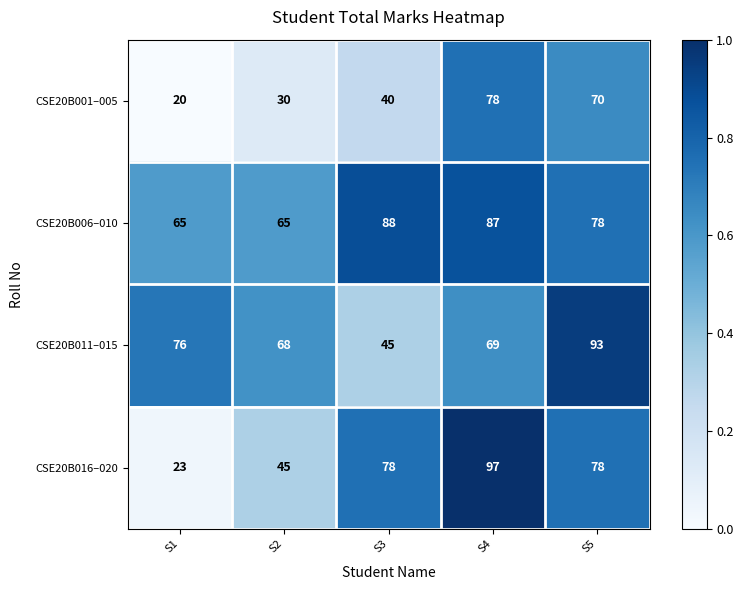

Which series has the widest spread of values?

CSE20B016–020